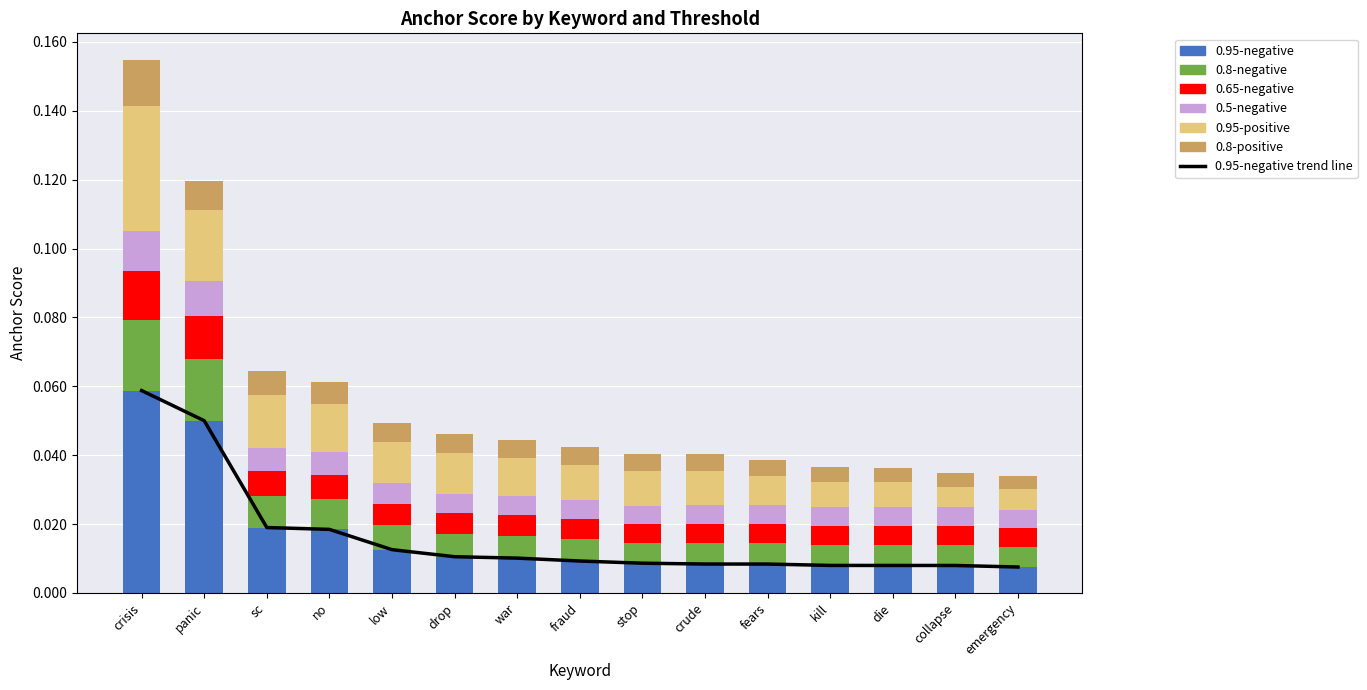

The value of 0.8-positive at fears is 0.0. True or false?

True